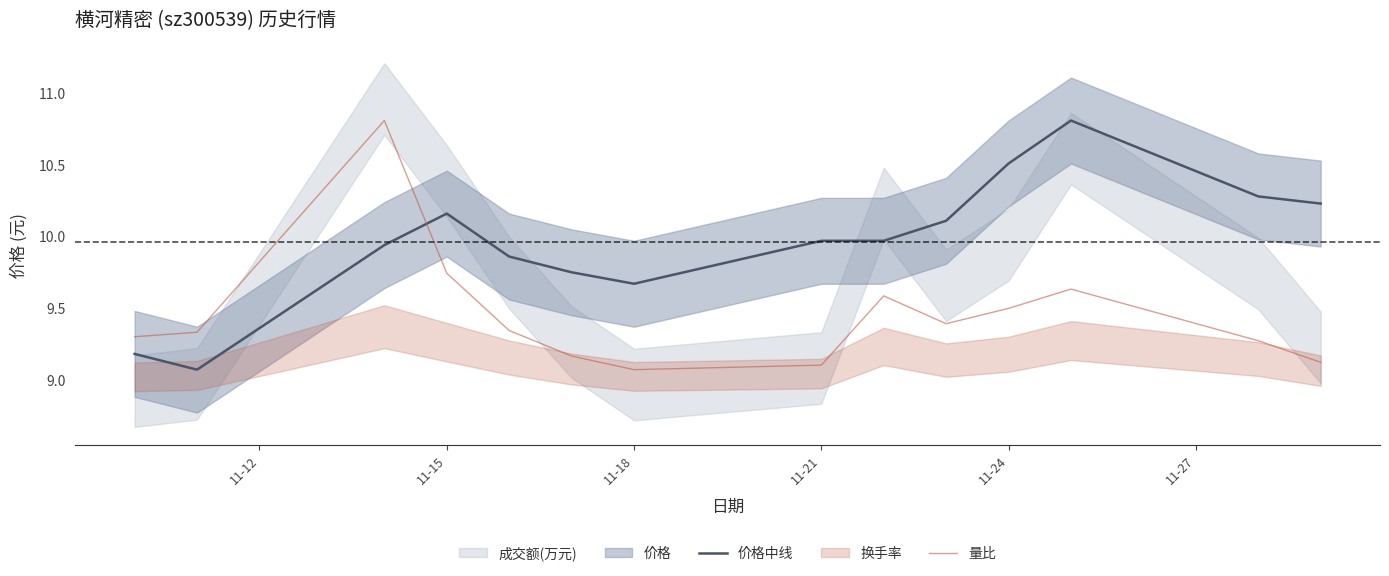

What is the maximum value for 量比?

10.8